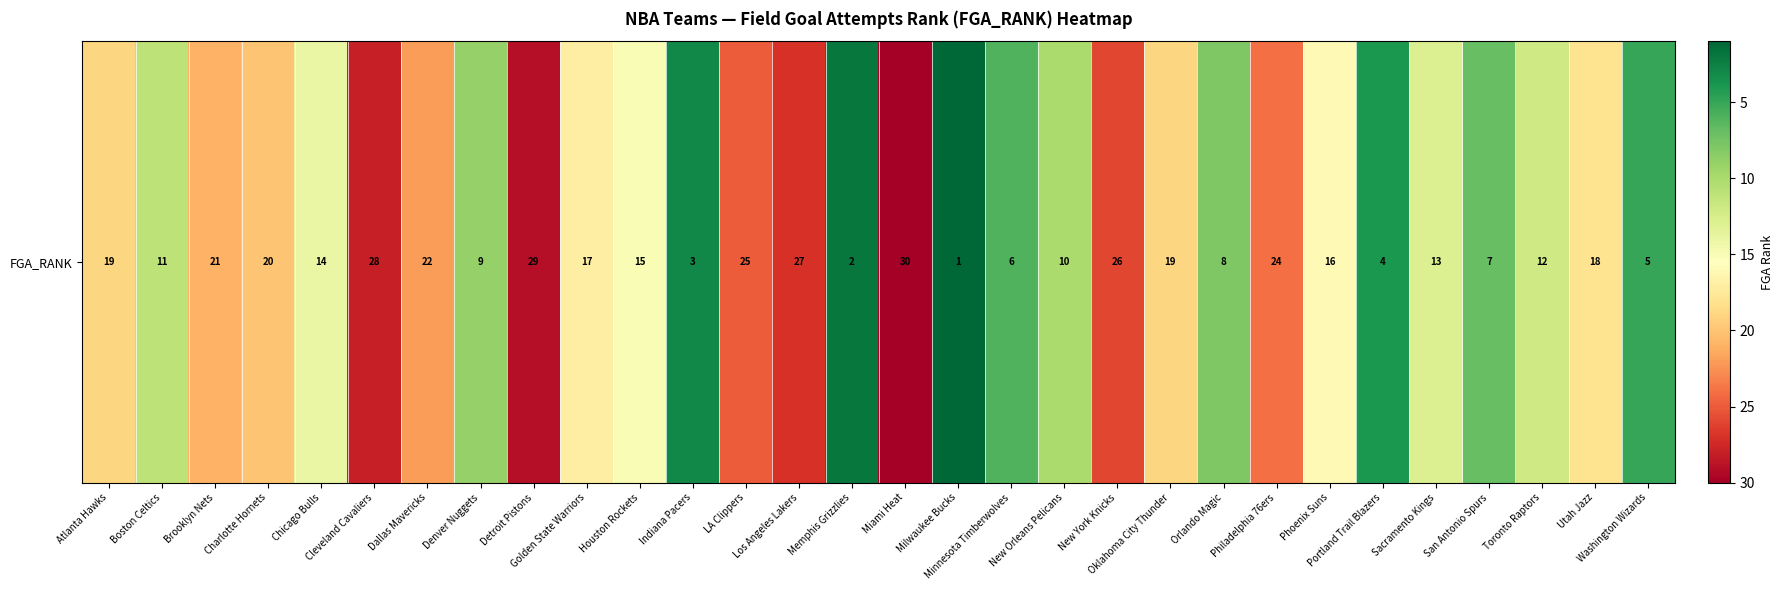

List the labels in order of value, largest first.

Miami Heat, Detroit Pistons, Cleveland Cavaliers, Los Angeles Lakers, New York Knicks, LA Clippers, Philadelphia 76ers, Dallas Mavericks, Brooklyn Nets, Charlotte Hornets, Atlanta Hawks, Oklahoma City Thunder, Utah Jazz, Golden State Warriors, Phoenix Suns, Houston Rockets, Chicago Bulls, Sacramento Kings, Toronto Raptors, Boston Celtics, New Orleans Pelicans, Denver Nuggets, Orlando Magic, San Antonio Spurs, Minnesota Timberwolves, Washington Wizards, Portland Trail Blazers, Indiana Pacers, Memphis Grizzlies, Milwaukee Bucks